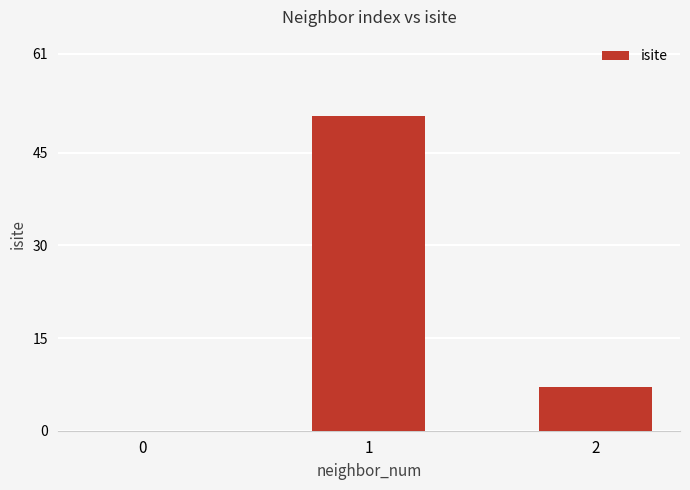

Reading right to left, extract all data points from this chart.

2=7	1=51	0=0